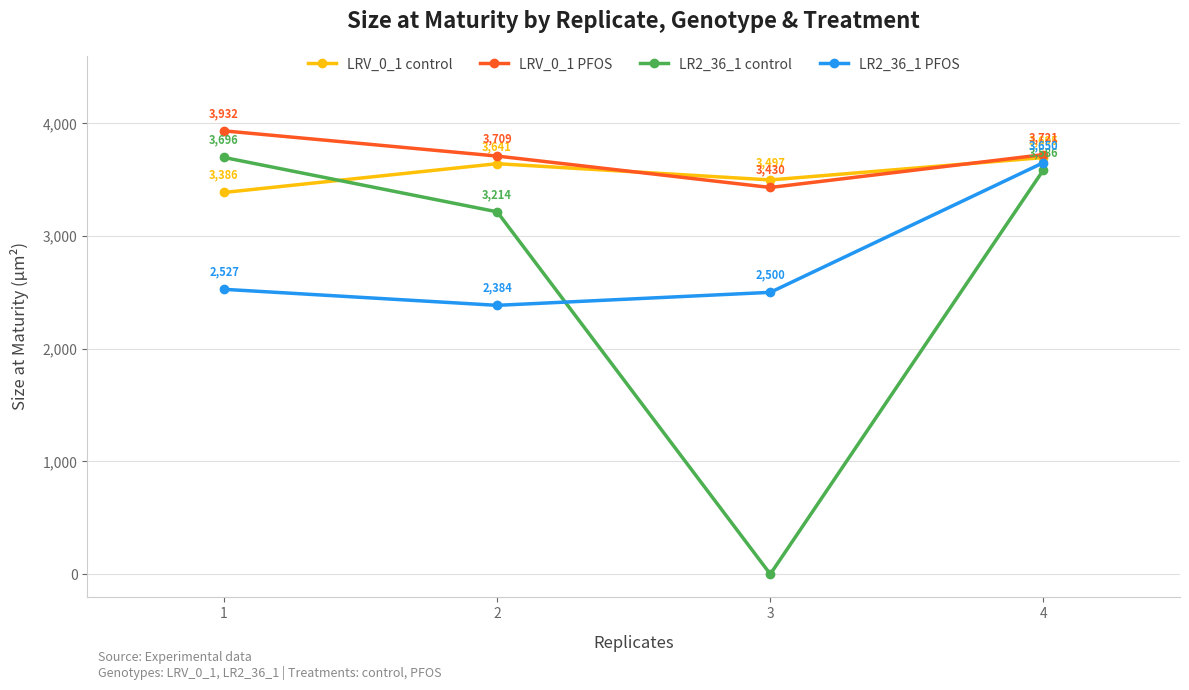

What is the highest value of the LRV_0_1 PFOS series?

3932.1